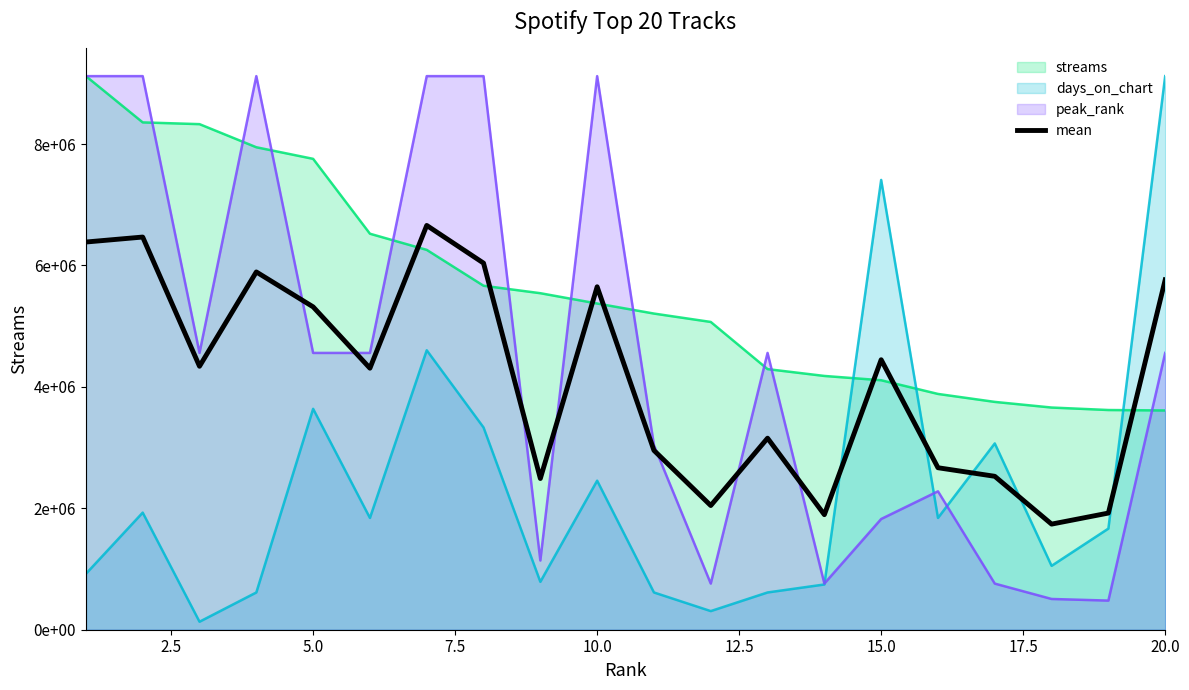

Does the chart display data point markers on the line(s)?

No